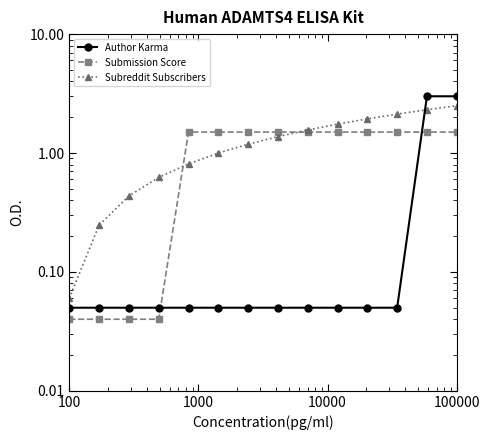

At which label does Submission Score reach its minimum?

100